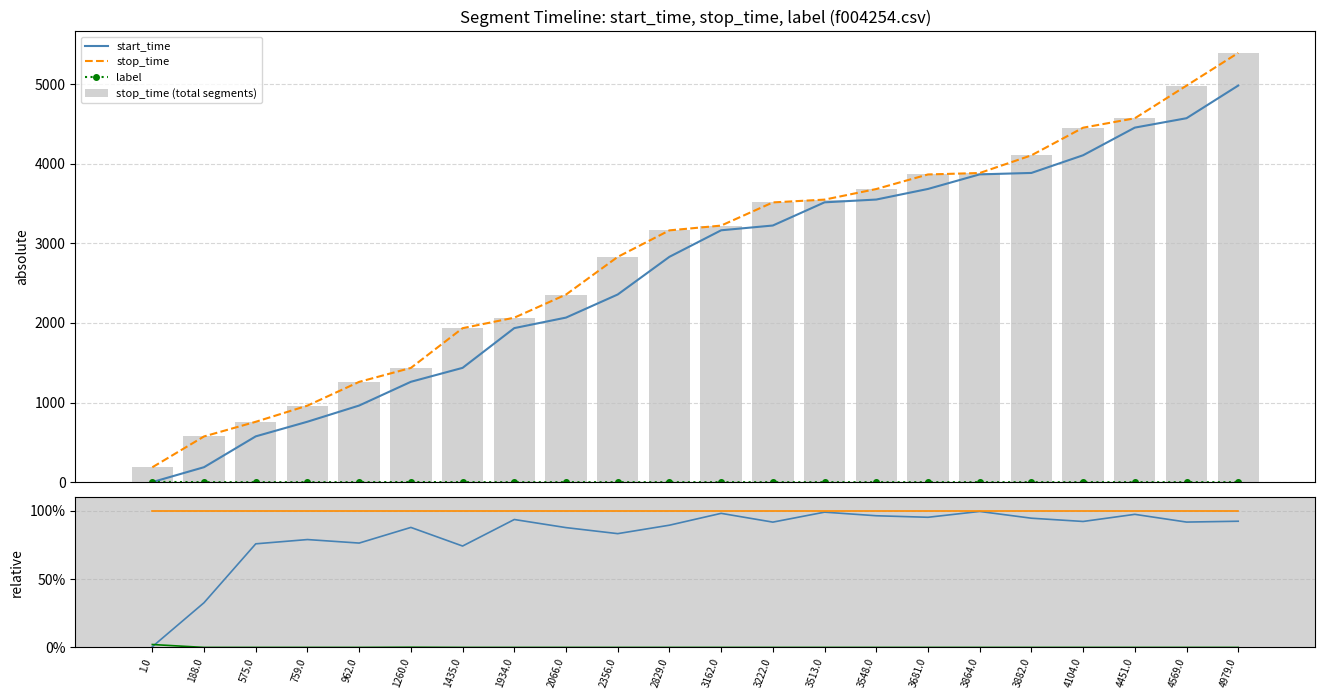

At how many categories does at least one series exceed 2552?

13